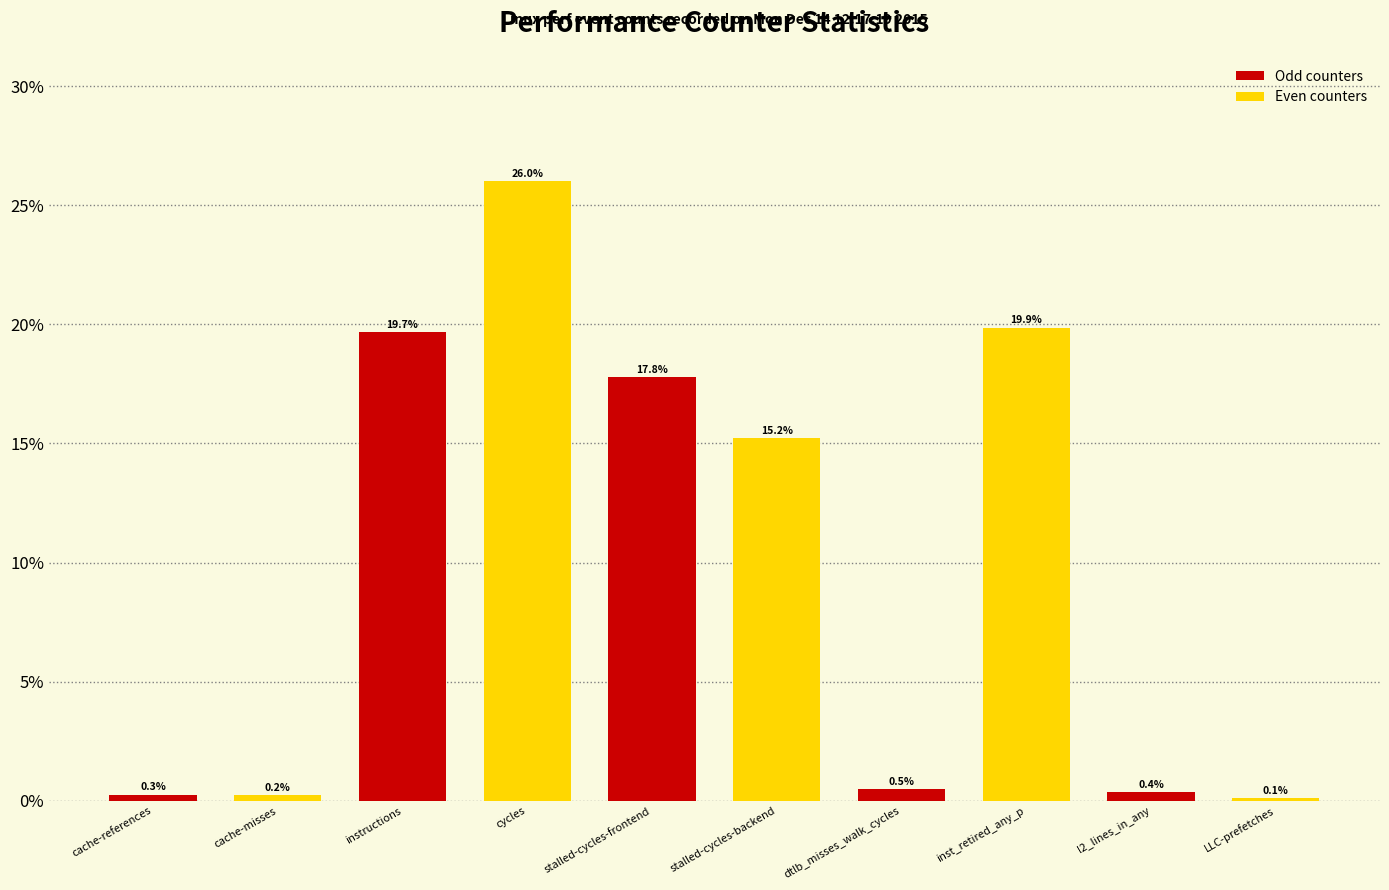

What position from the right is LLC-prefetches?

1